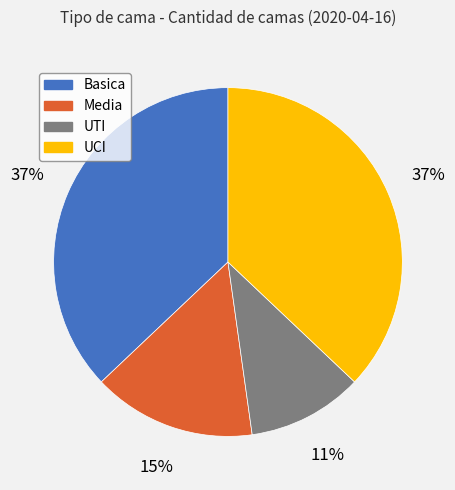

To the nearest percent, what portion does Media represent?

15%